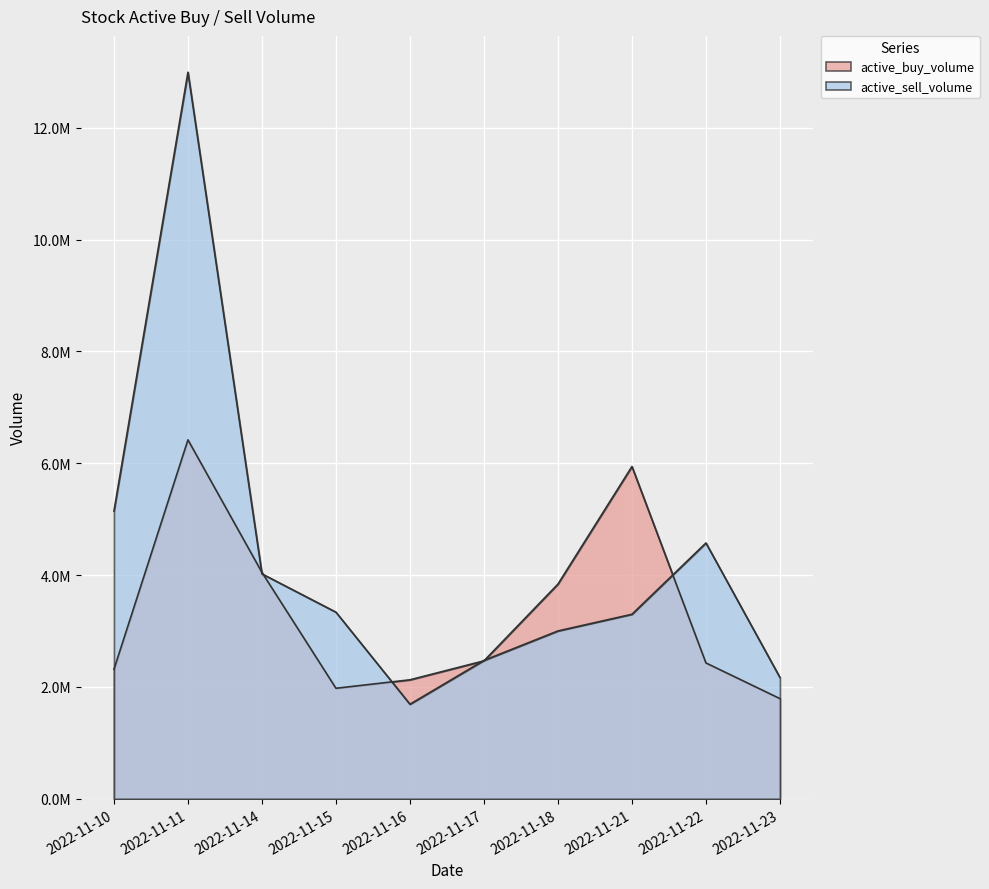

How many series are shown in this chart?

2